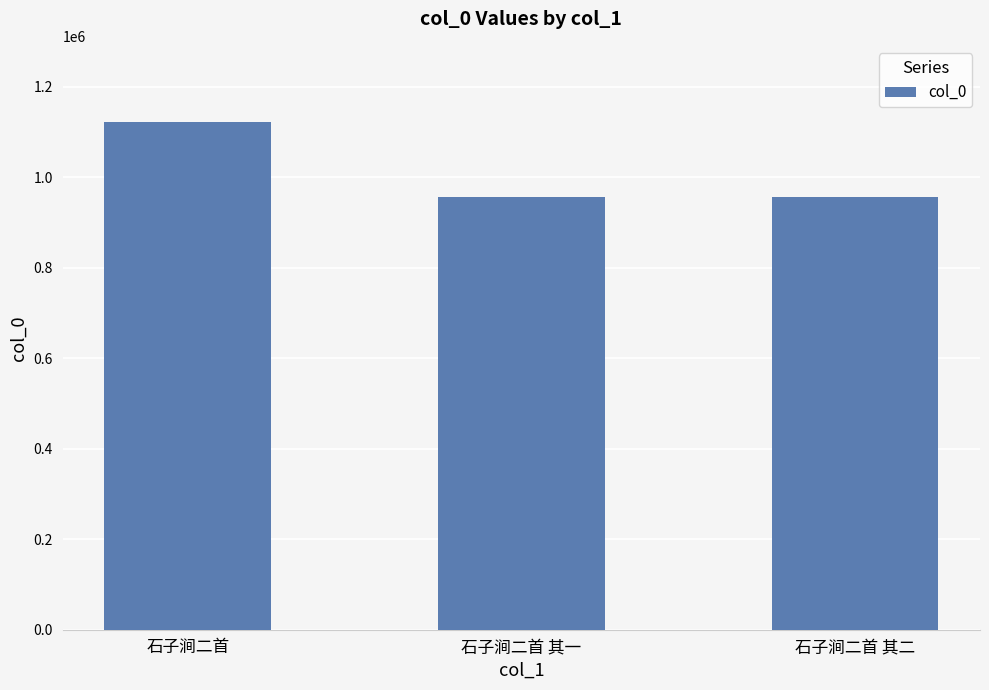

At which category does the chart reach its peak across all series?

石子涧二首